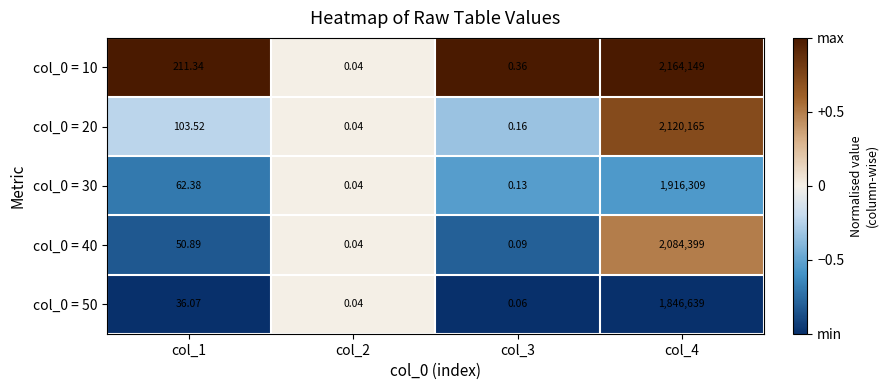

Is the value of col_0 = 40 at col_2 greater than the value of col_0 = 20 at col_1?

No